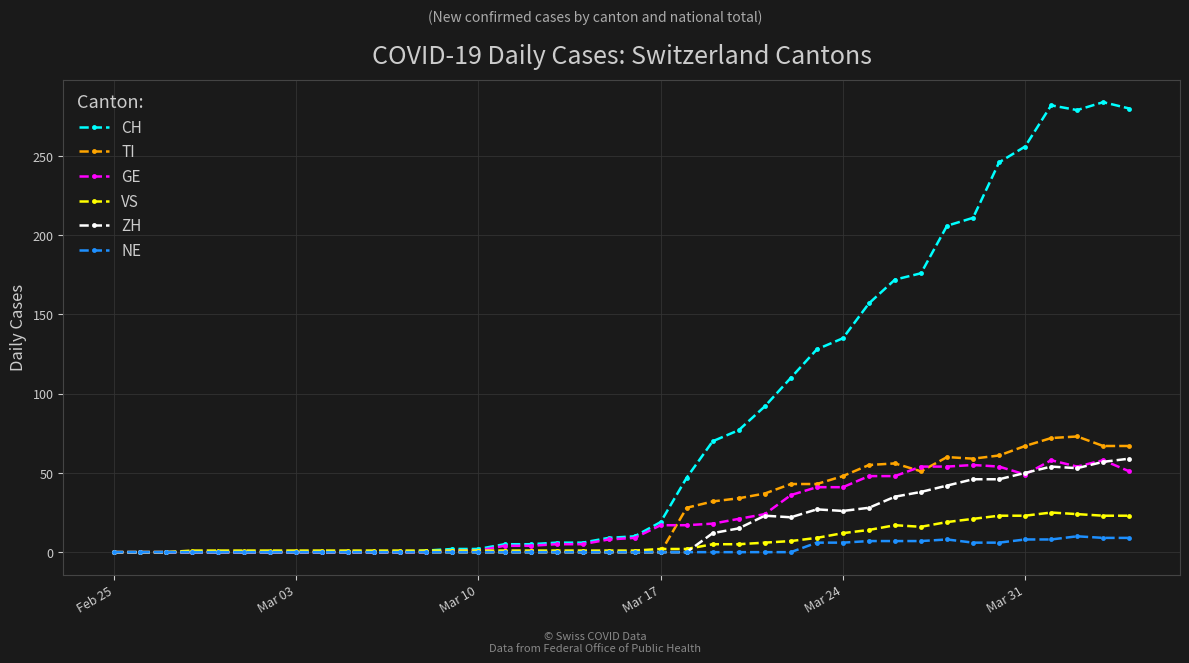

What is the highest value of the ZH series?

59